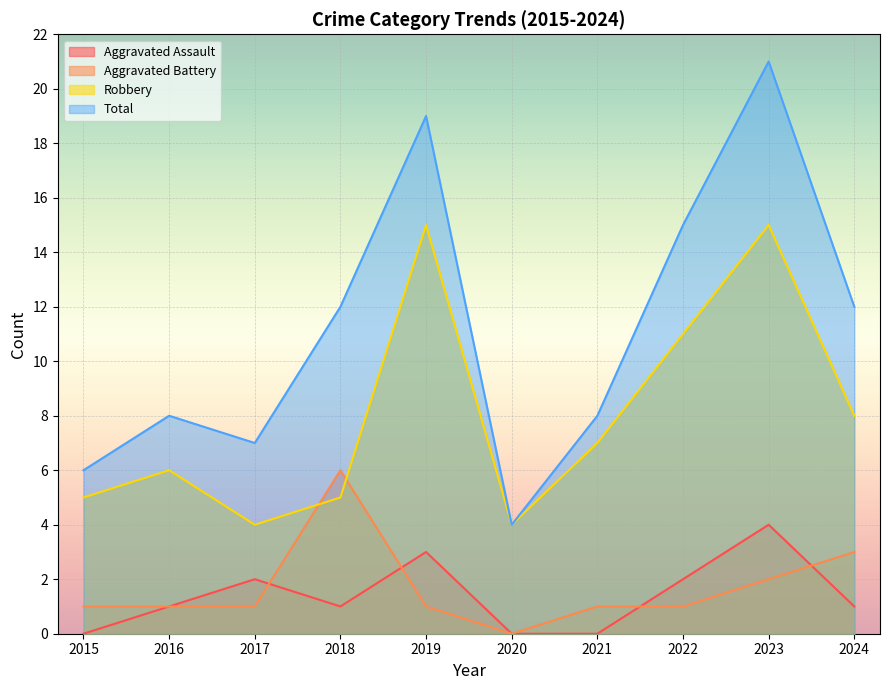

How many lines are shown in the chart?

4